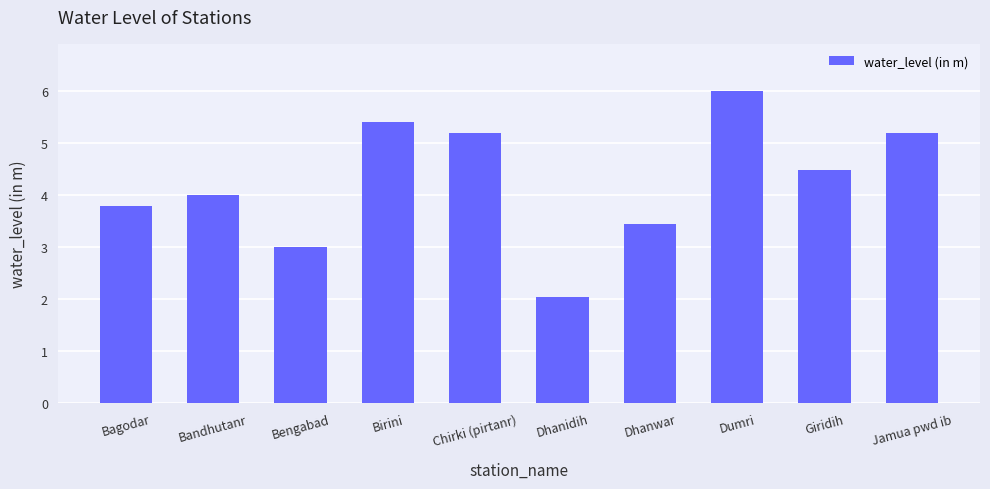

How many categories are shown in the chart?

10